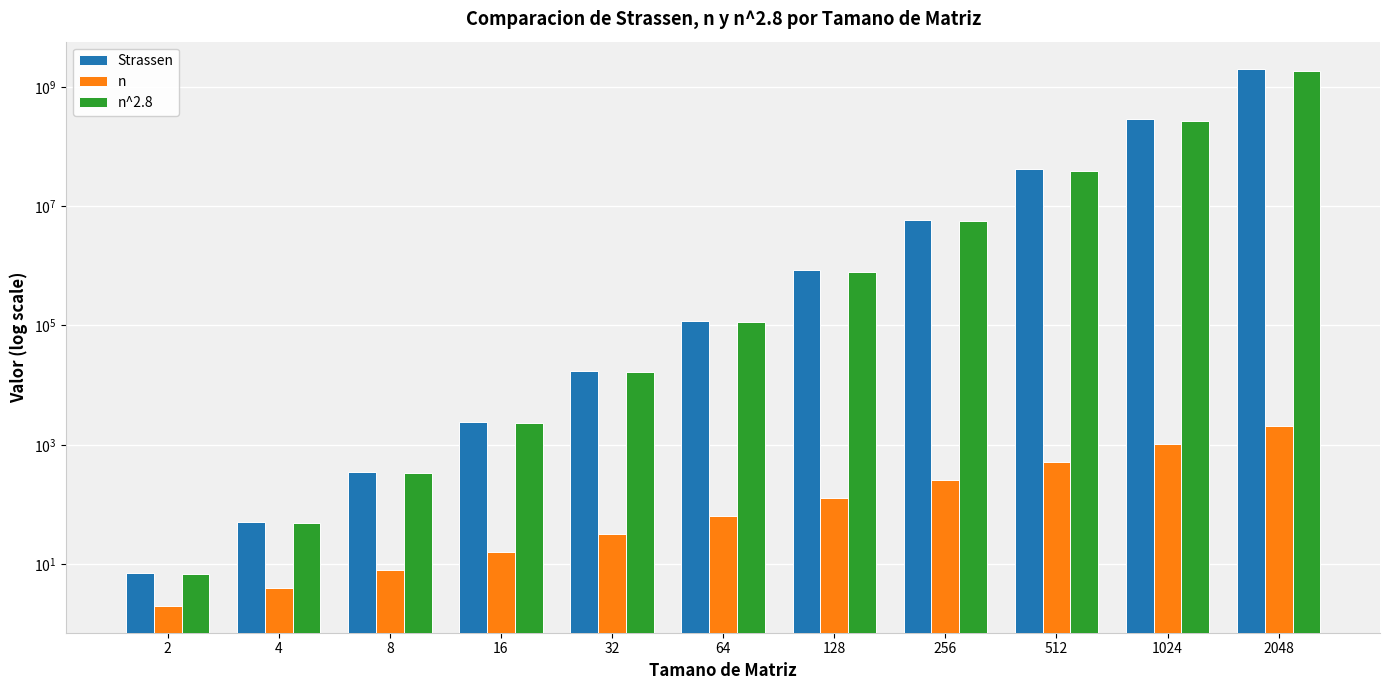

What is the difference between the maximum and minimum values in the n series?

2046.0